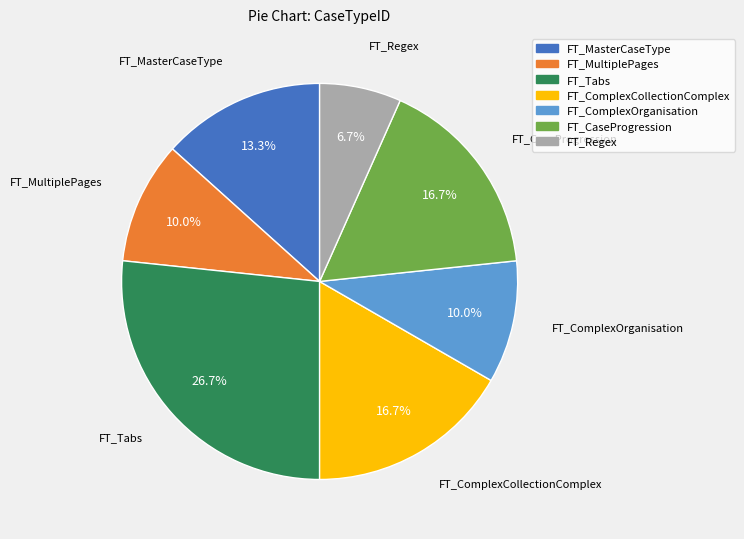

Does any single category account for the majority?

No